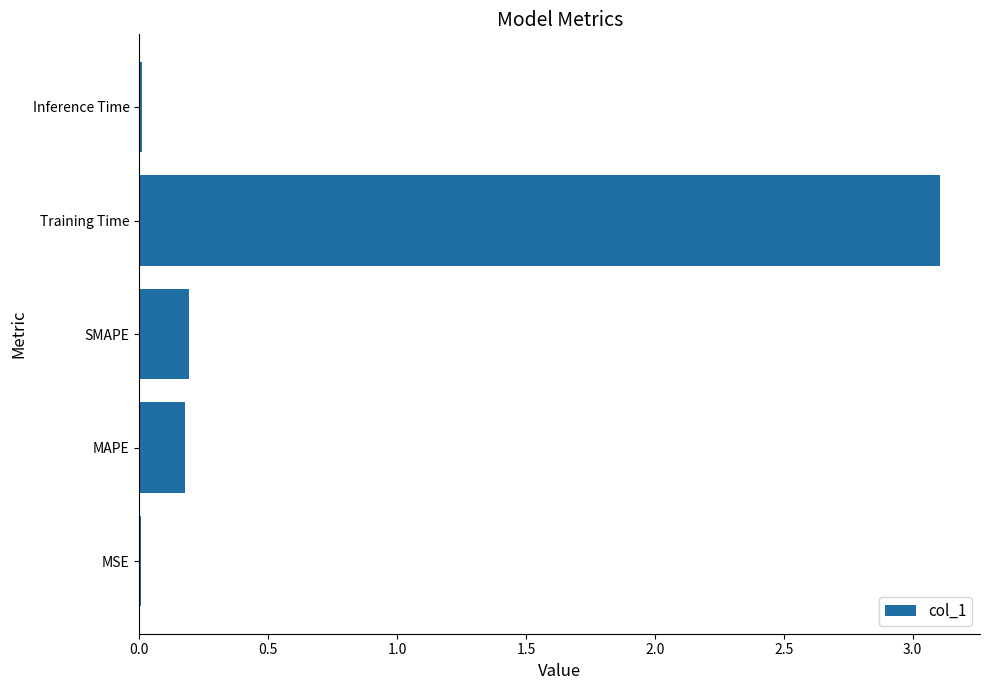

What is the sum of all values?

3.5